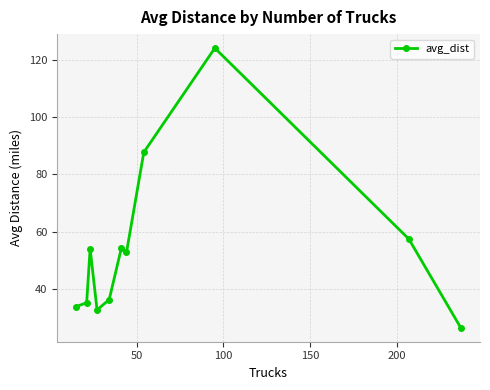

What is the maximum value shown in the chart?

124.1